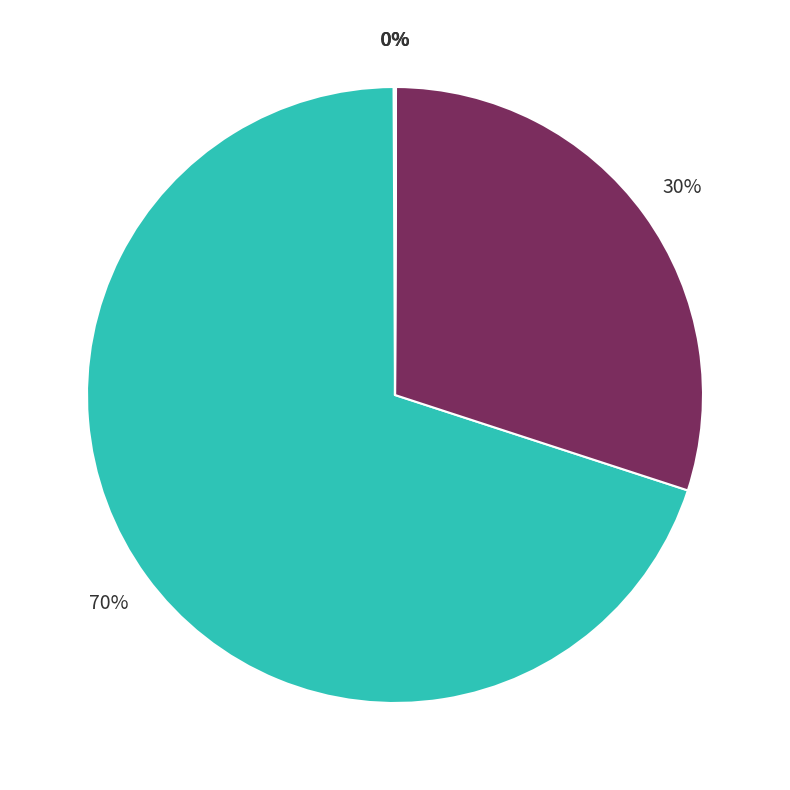

Is there any slice that represents more than half of the pie?

Yes